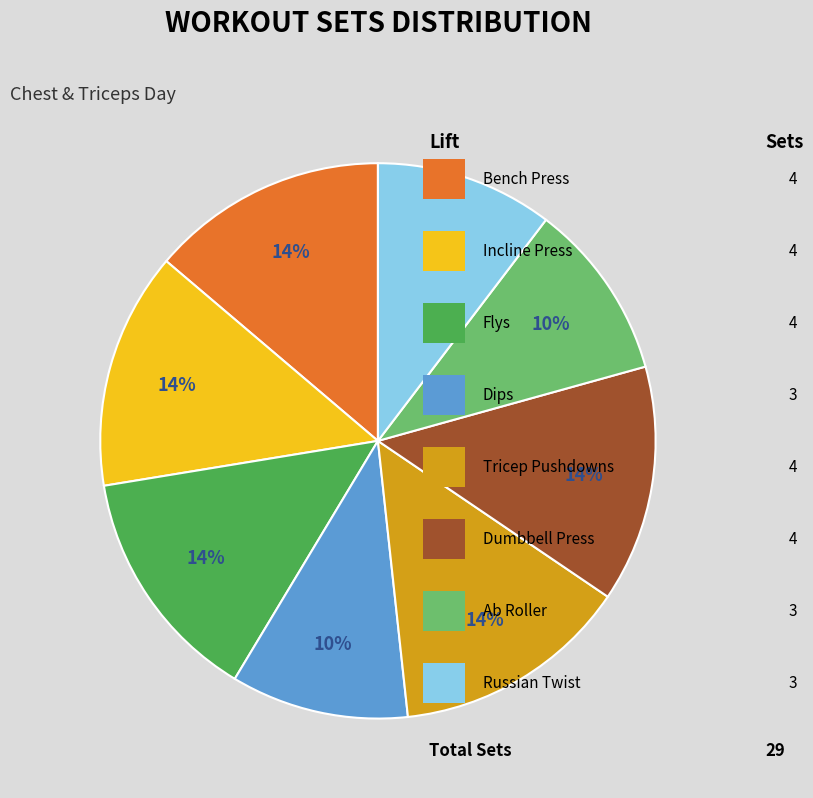

Does any single category account for the majority?

No